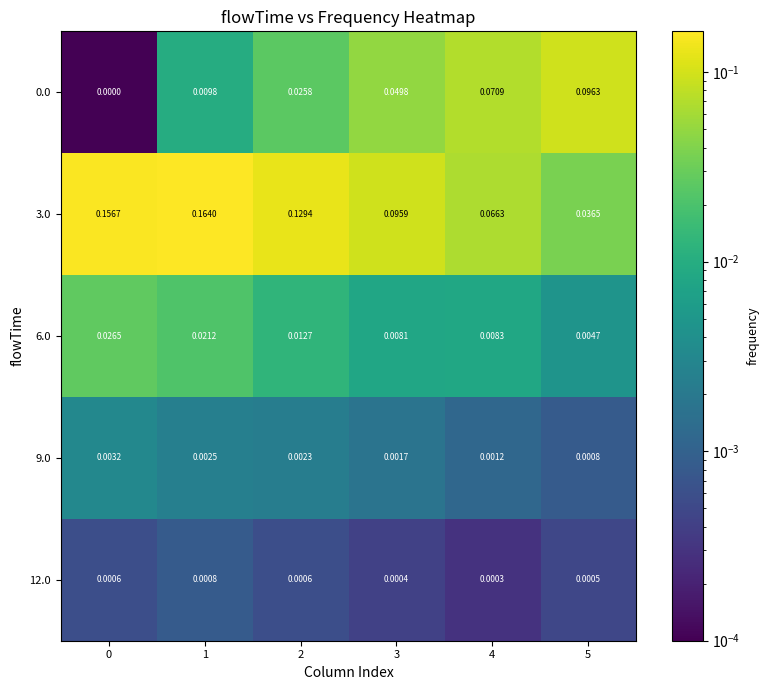

Is the value of 6.0 at 0 greater than the value of 0.0 at 5?

No